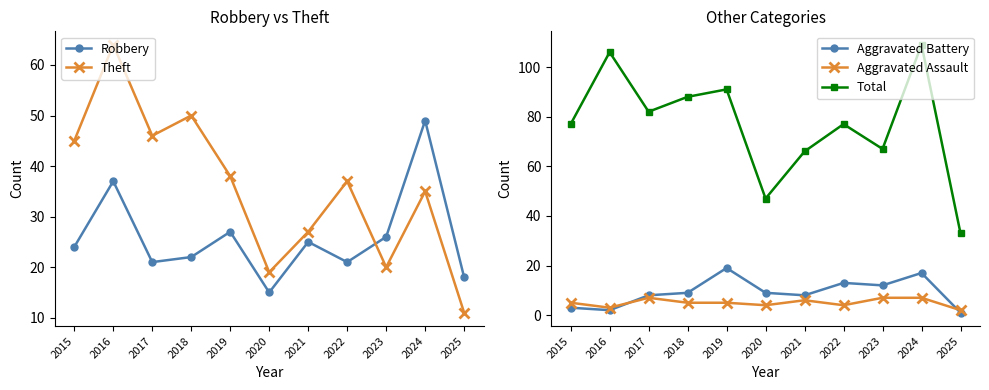

Where is the first local minimum for Aggravated Assault?

2016